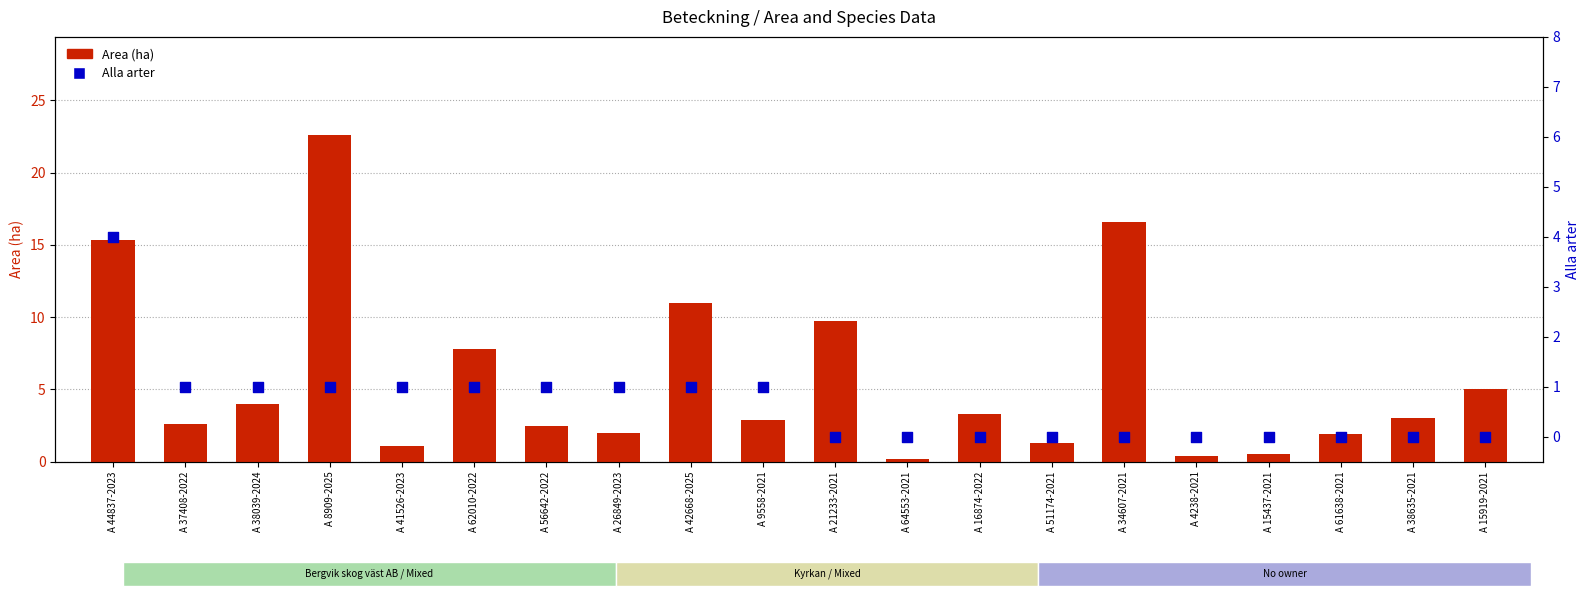

What are all the series names shown in the legend?

Area (ha), Alla arter